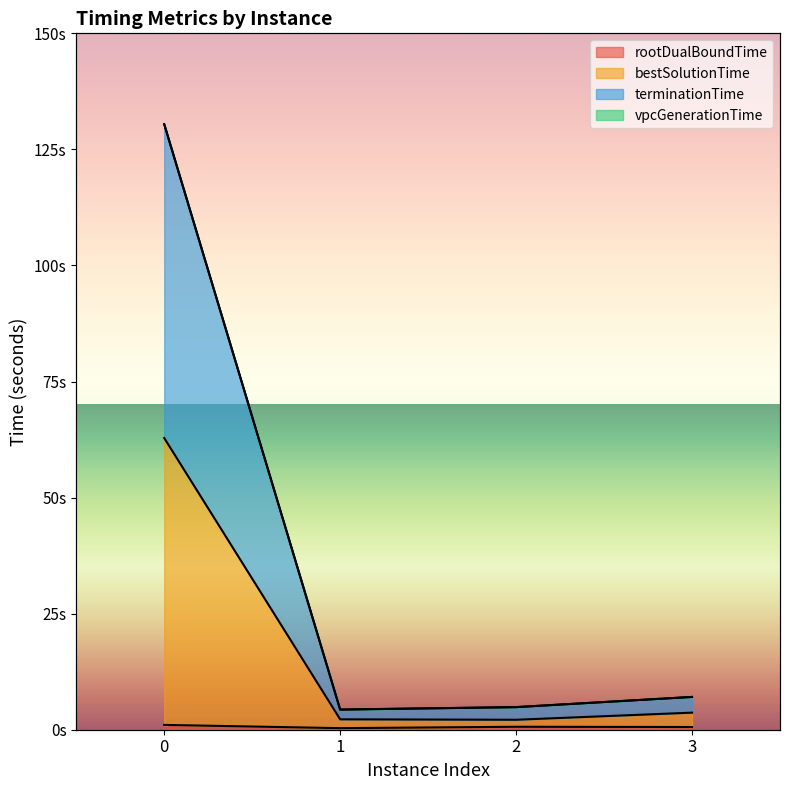

True or false: bestSolutionTime and terminationTime cross at least once.

False